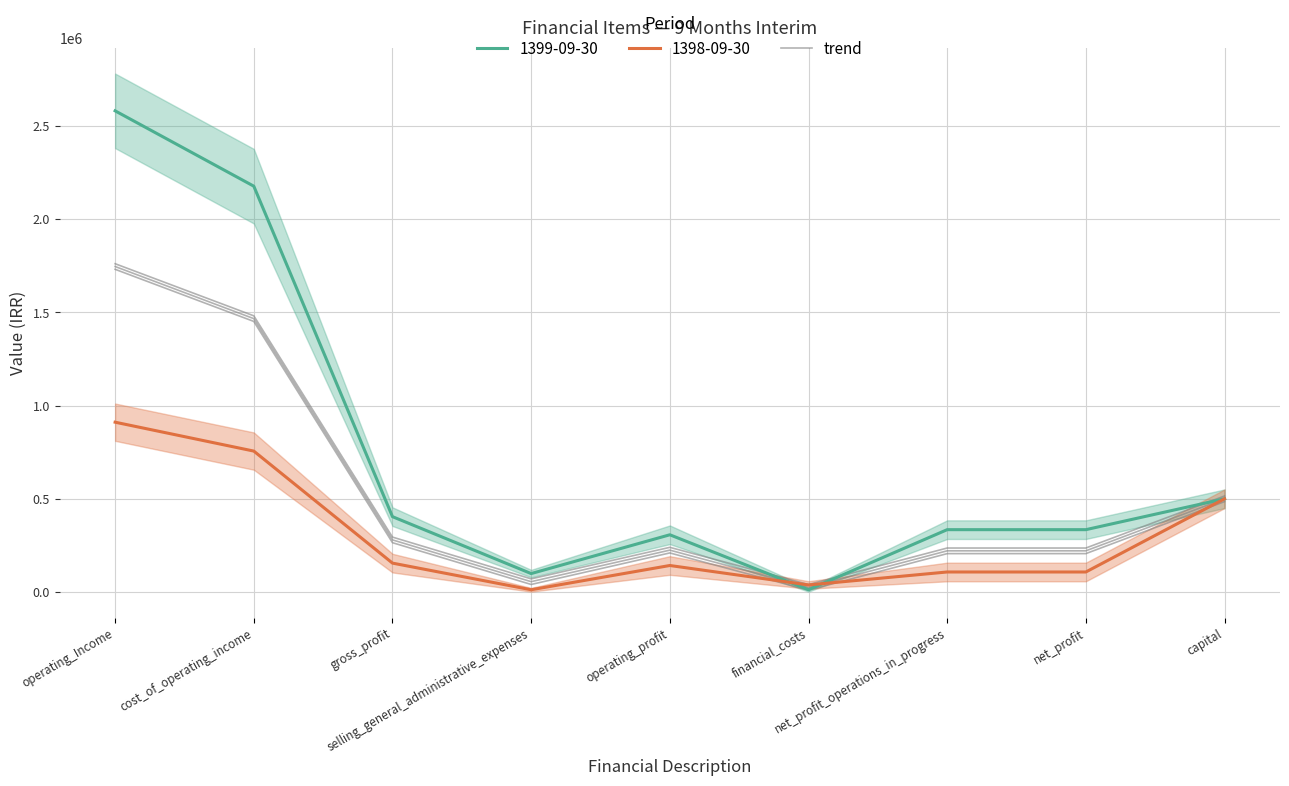

Where is the data nearest to the value 885413?

capital